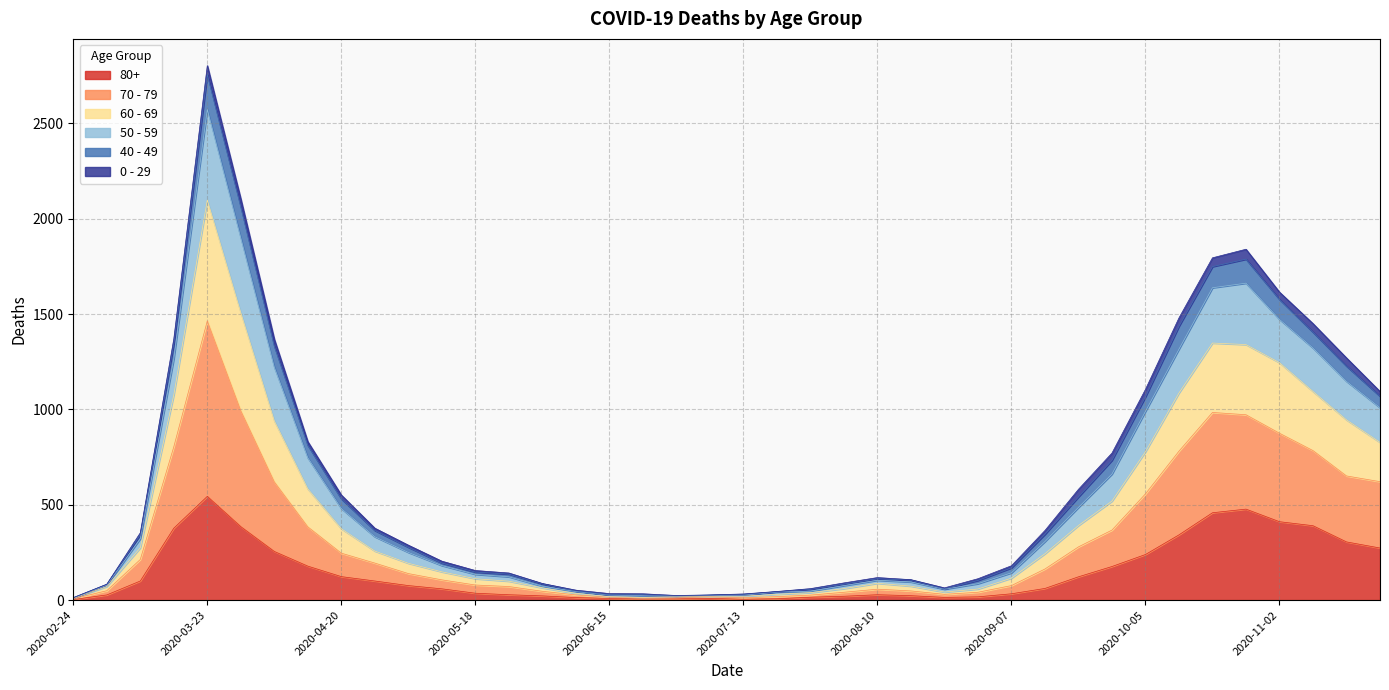

True or false: 70 - 79 and 80+ cross at least once.

False